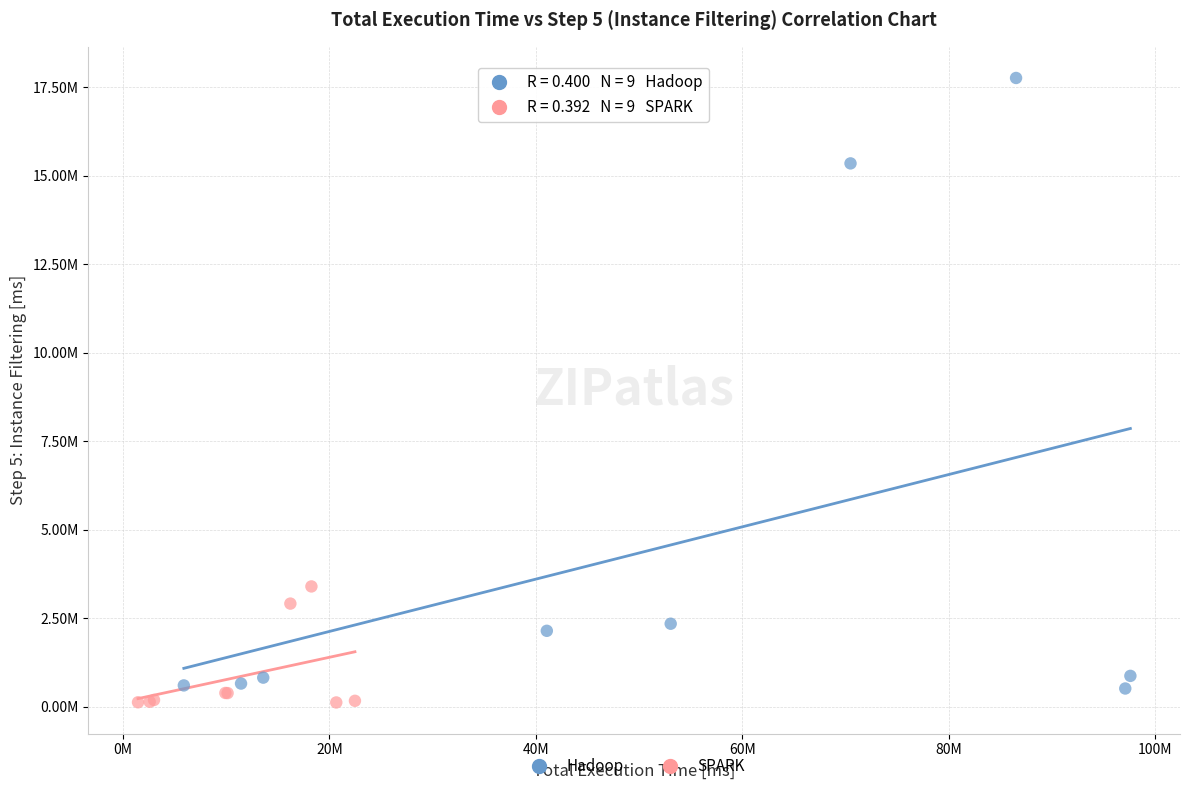

Which series has the widest spread of Y values?

Hadoop